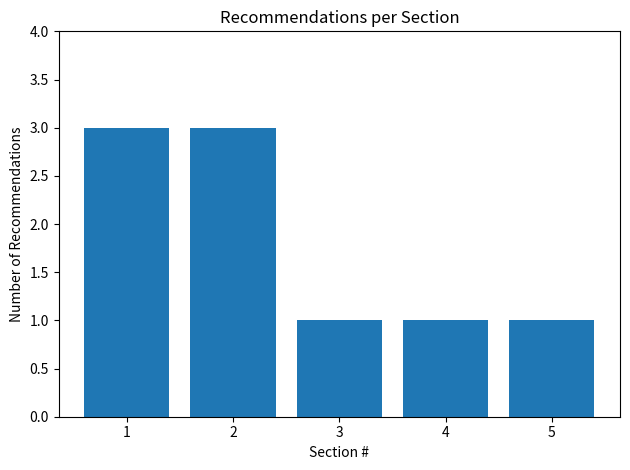

Reading right to left, extract all data points from this chart.

5=1	4=1	3=1	2=3	1=3